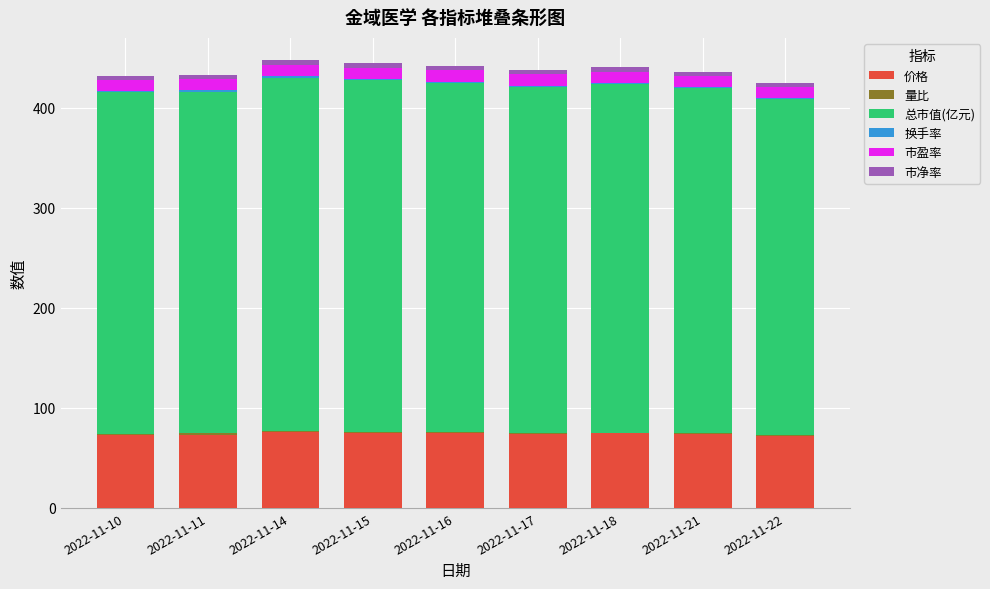

What is the highest value of the 价格 series?

75.6